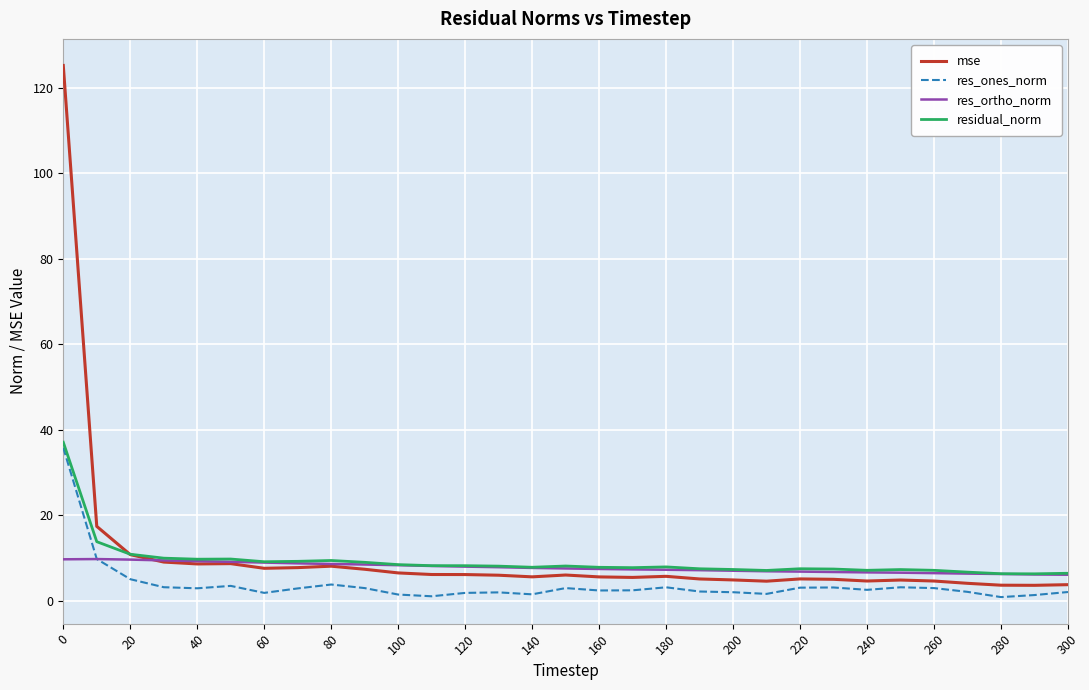

What is the lowest value of the res_ortho_norm series?

6.1